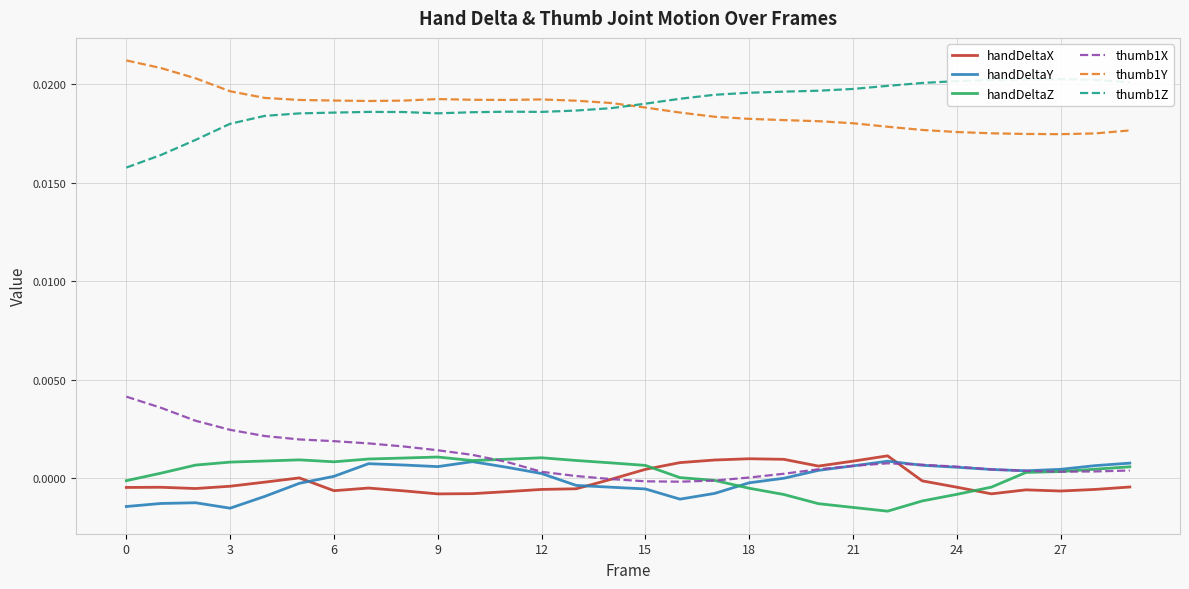

Rank the series by their maximum value, from highest to lowest.

thumb1Y, thumb1Z, thumb1X, handDeltaX, handDeltaZ, handDeltaY